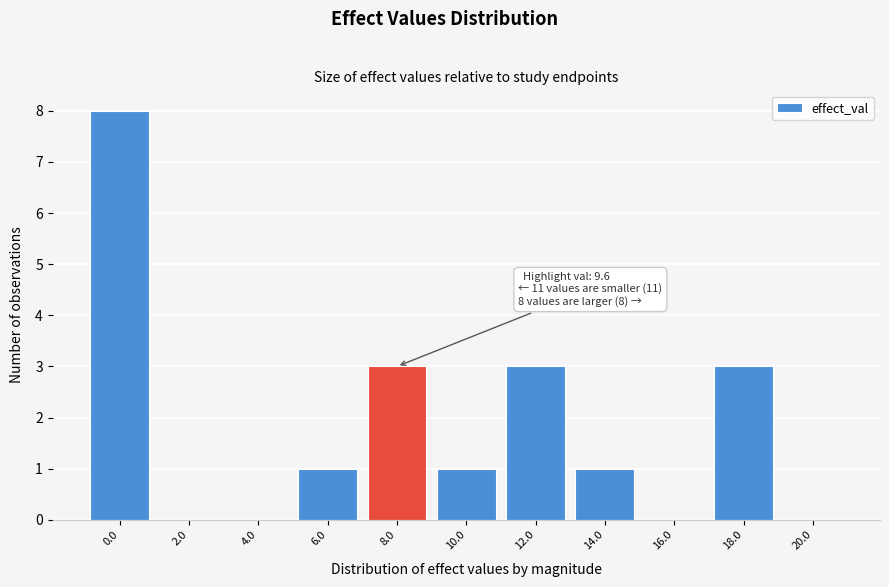

Reading right to left, transcribe all the data shown in this chart.

20.0=0	18.0=3	16.0=0	14.0=1	12.0=3	10.0=1	8.0=3	6.0=1	4.0=0	2.0=0	0.0=8